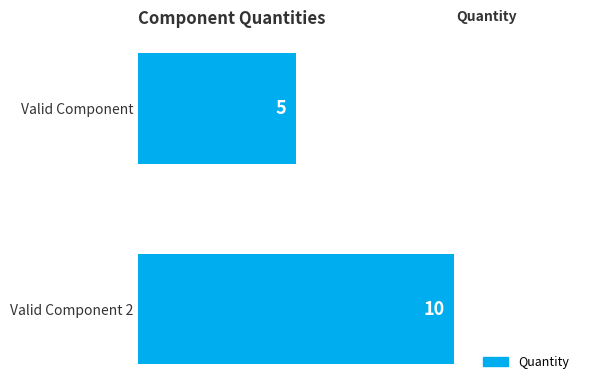

Approximately how many times larger is the value at Valid Component 2 compared to Valid Component?

2.0